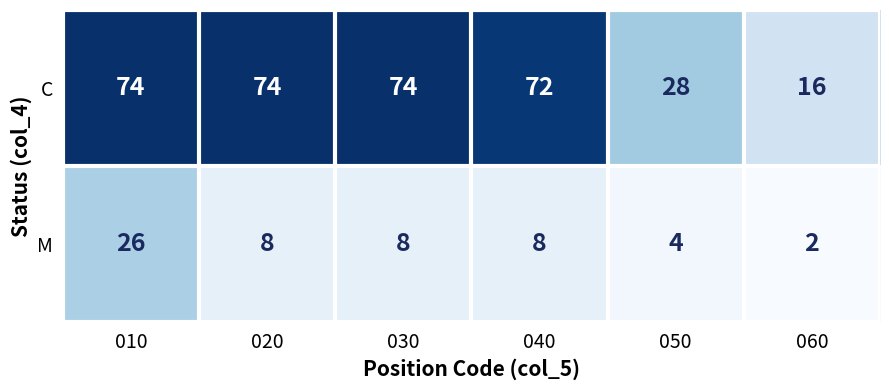

Between 030 and 050, which series saw the biggest shift?

C